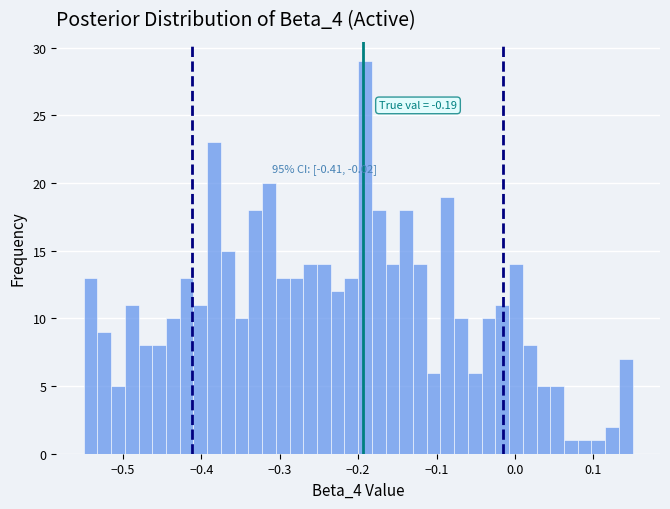

Read against the x-axis, roughly where is the centre of the tallest bar?

-0.19